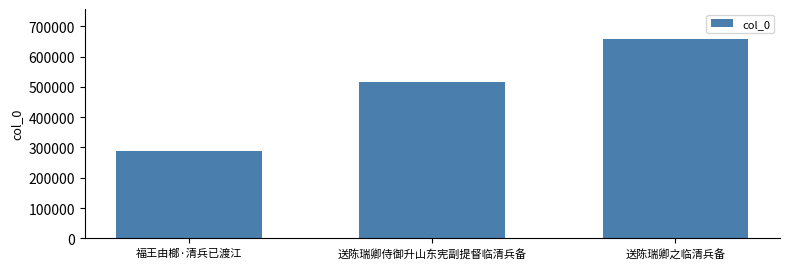

At which category does the chart reach its minimum across all series?

福王由榔·清兵已渡江